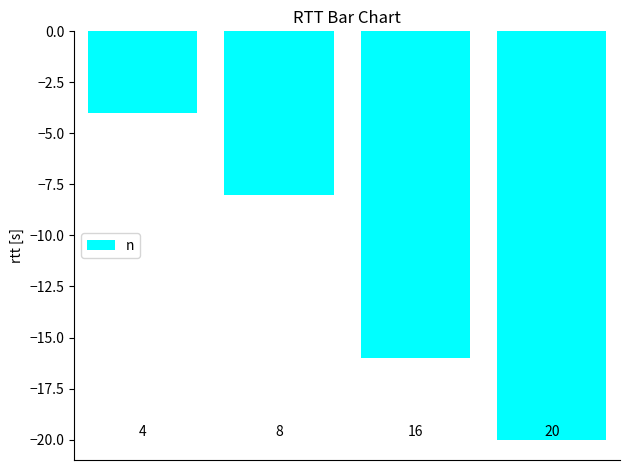

What is the difference between the second highest and minimum values?

12